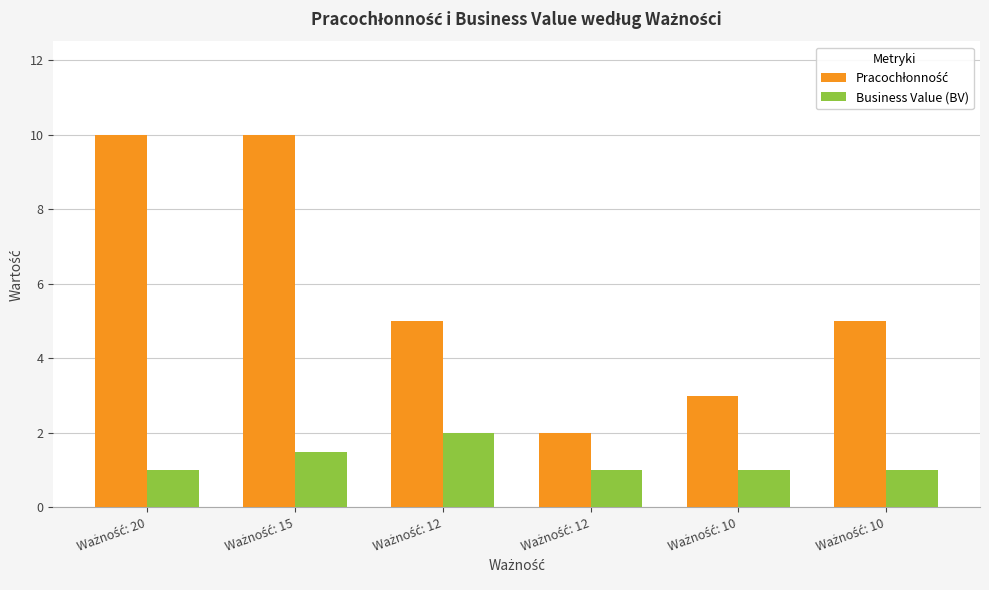

How many groups of bars are there?

6